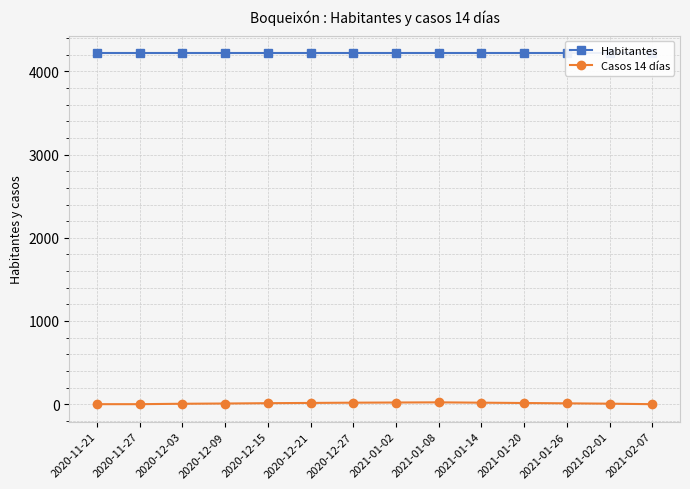

What position from the left is 2020-12-03?

3